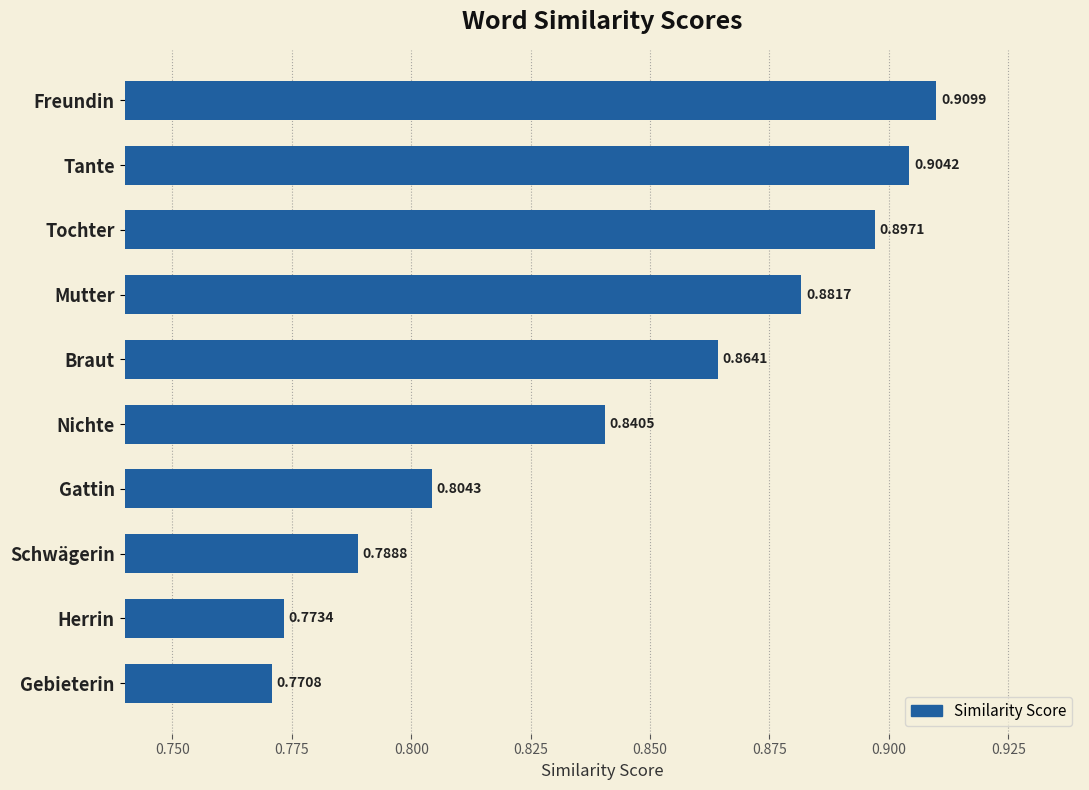

At which label is the value closest to 0?

Gebieterin